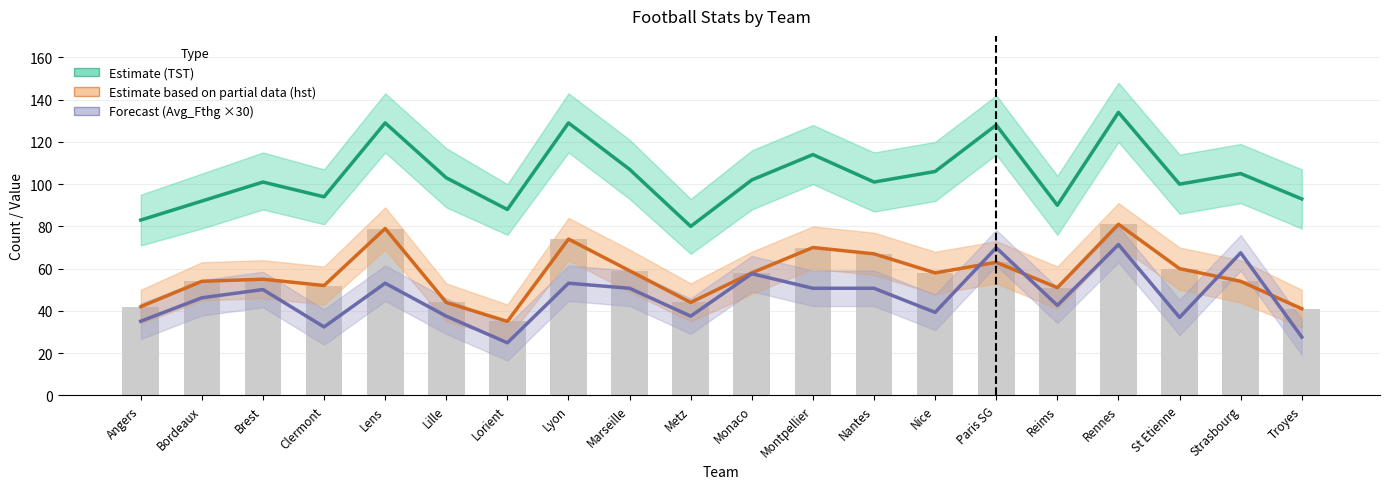

What is the label of the 5th bar from the left?

Lens